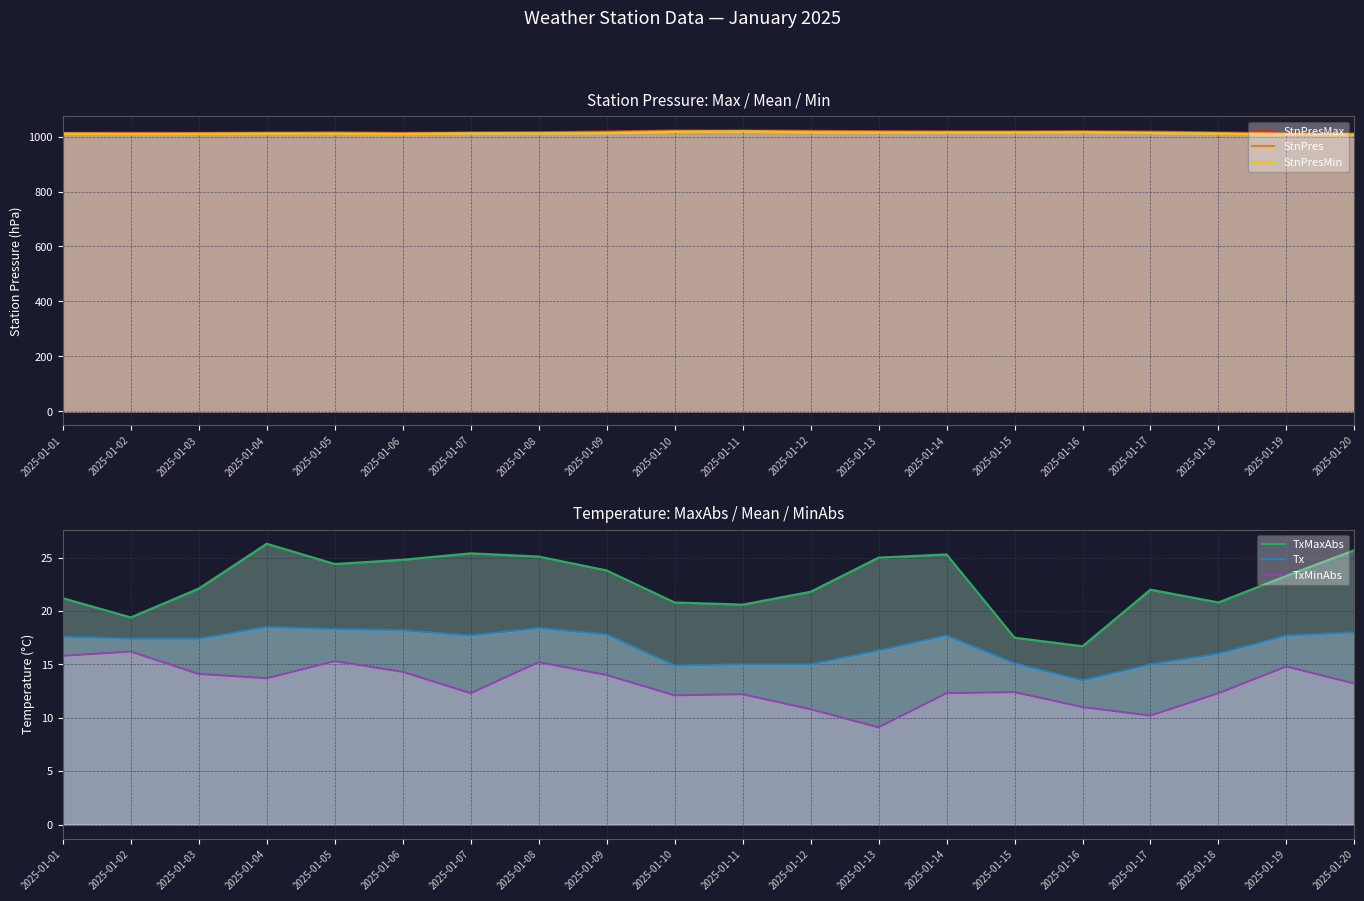

What is the difference between the maximum and second lowest values in the StnPresMin series?

11.3